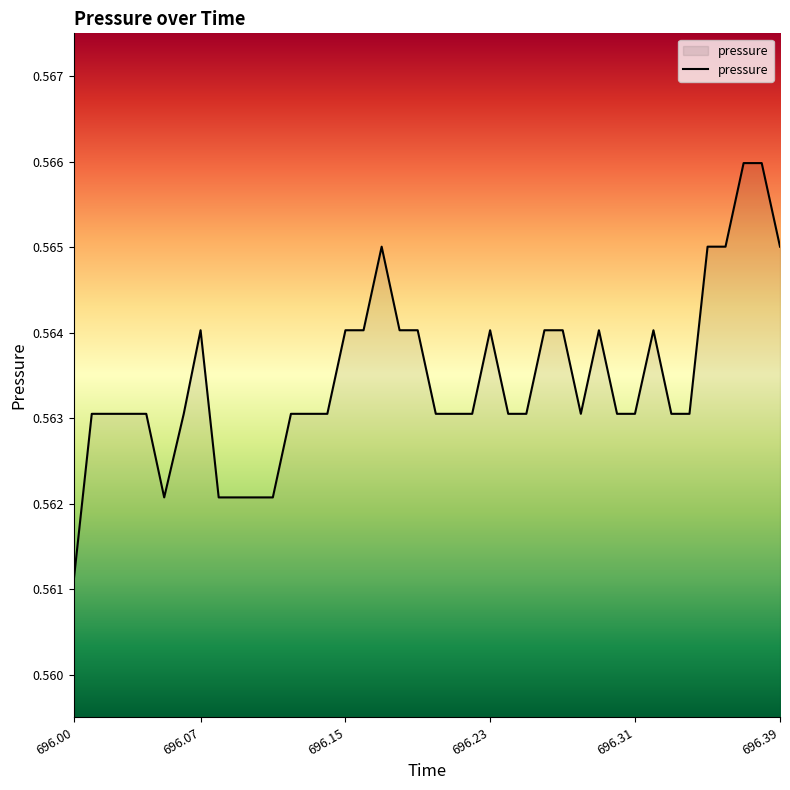

Which category has the lowest value across all series?

696.00